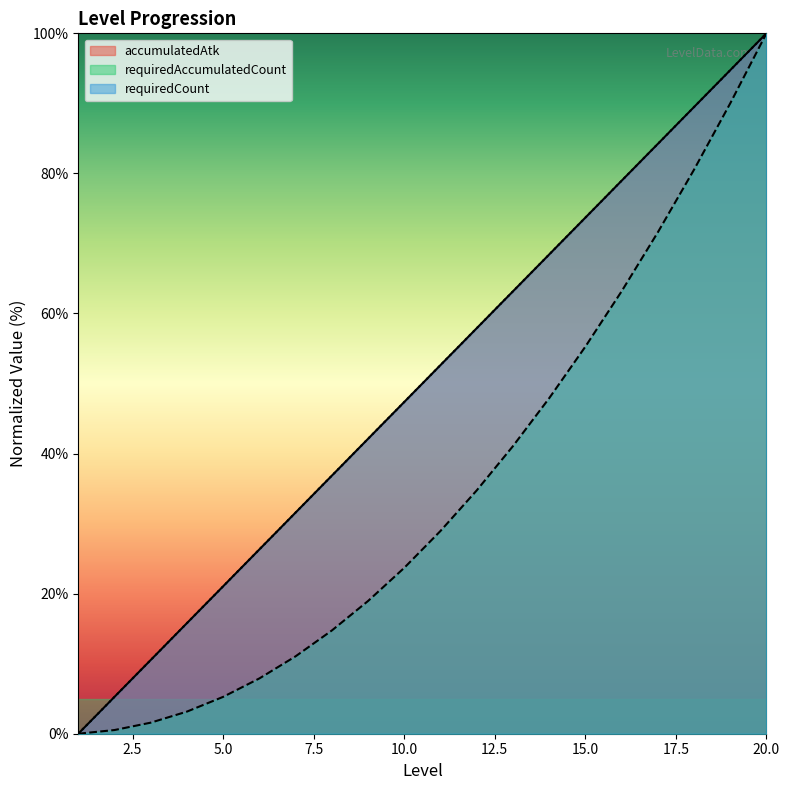

The value of accumulatedAtk at 7 is 44.6. True or false?

False